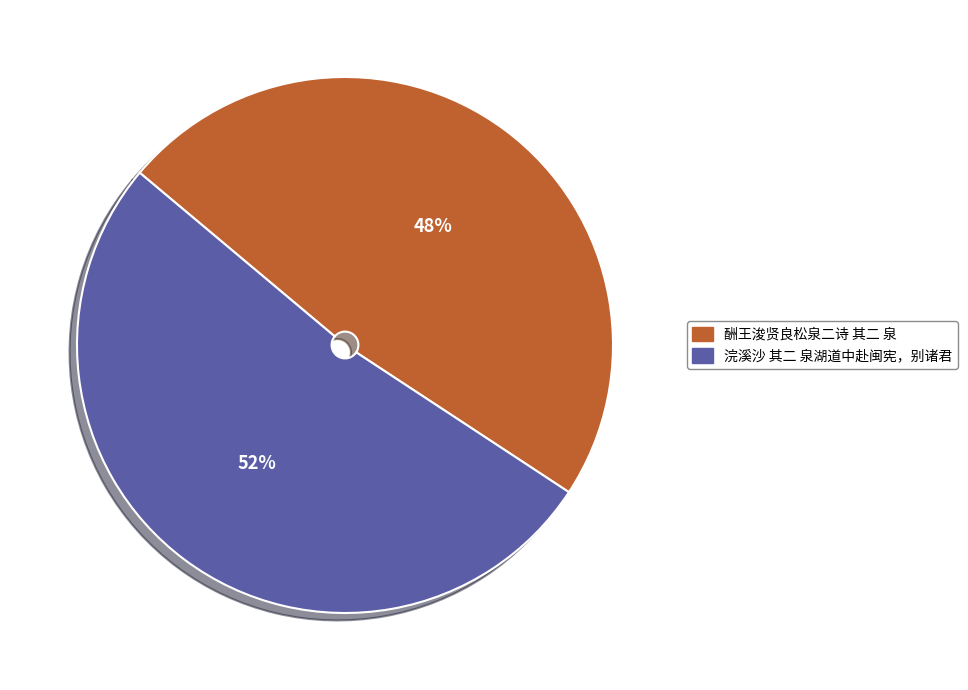

Which has a higher value, 浣溪沙 其二 泉湖道中赴闽宪，别诸君 or 酬王浚贤良松泉二诗 其二 泉?

浣溪沙 其二 泉湖道中赴闽宪，别诸君